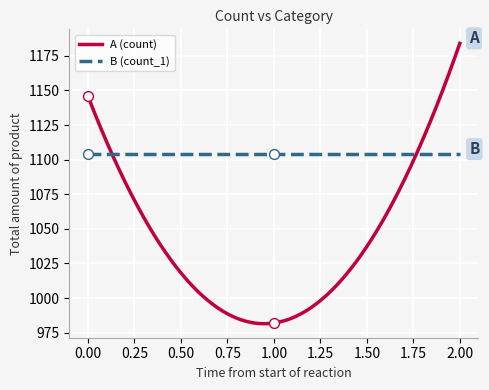

Which series contains the lowest Y value?

A (count)